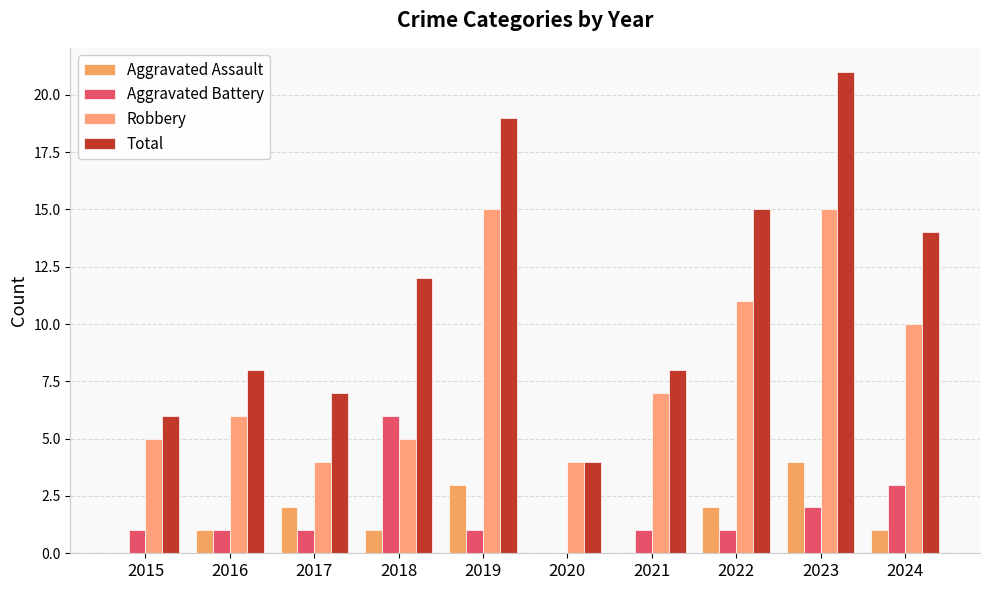

What is the average value of the Aggravated Battery series?

2